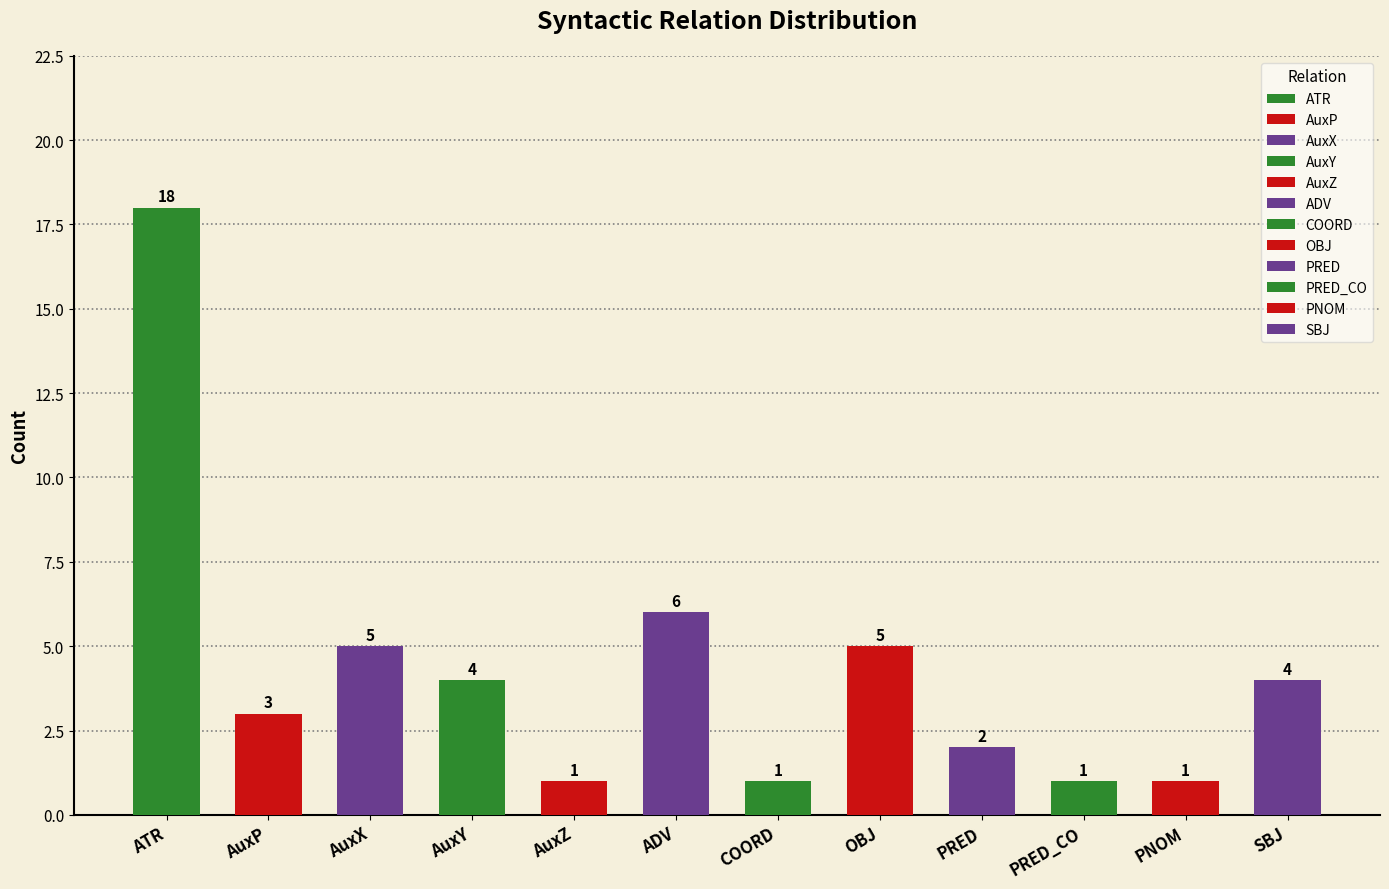

Which label corresponds to the largest value in the chart?

ATR